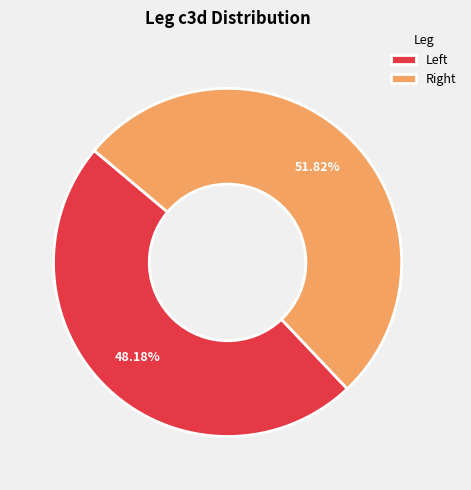

To the nearest percent, what is the difference between the largest and smallest slice percentages?

4%